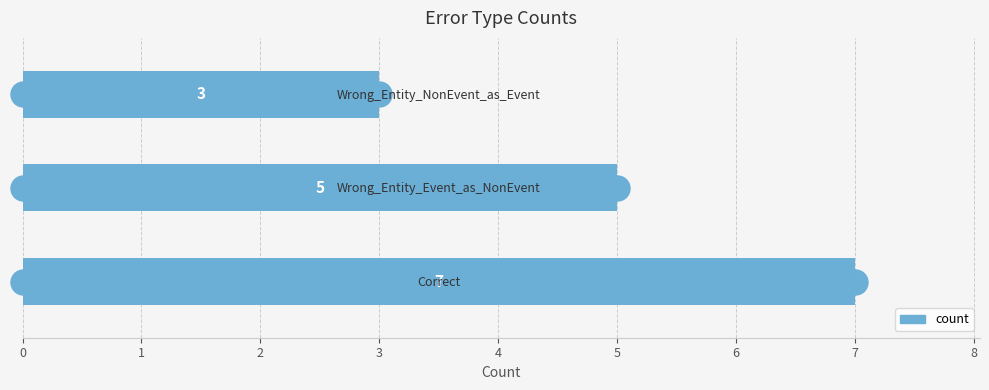

What is the difference between the maximum and minimum values?

4